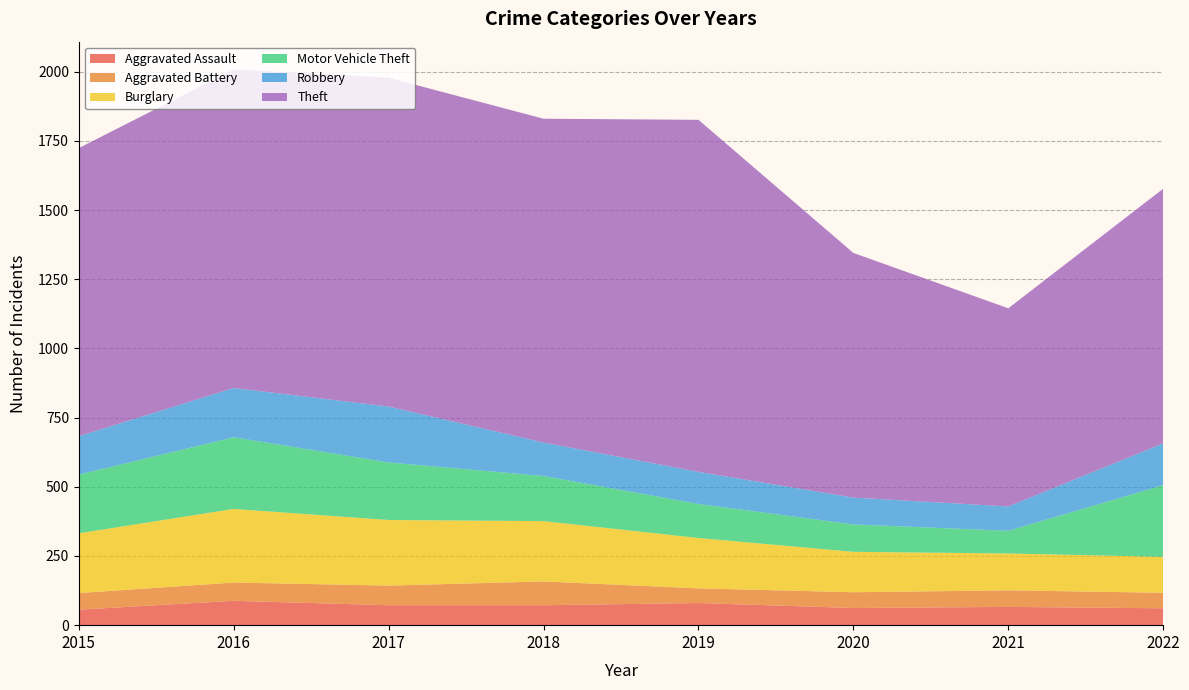

In Theft, how many points are higher than both neighbors (excluding endpoints)?

2